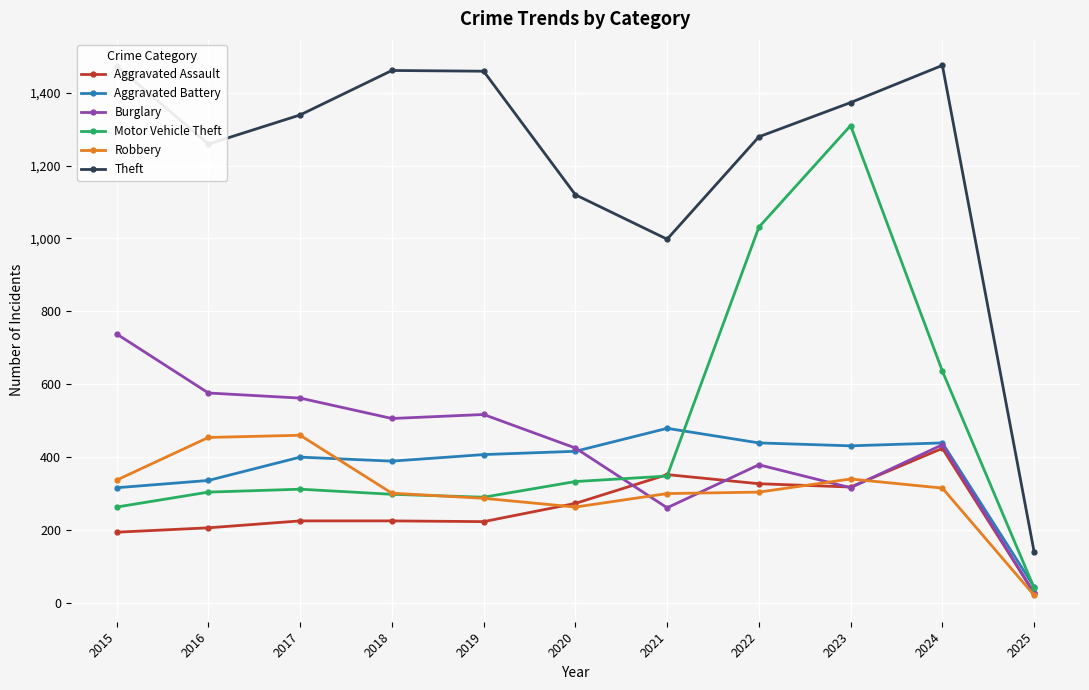

True or false: Motor Vehicle Theft and Theft intersect in this chart.

False